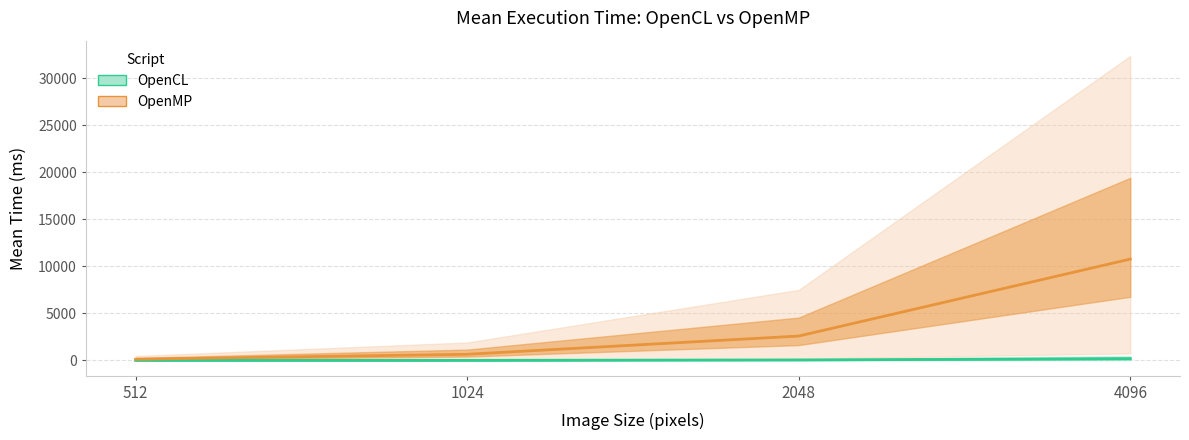

The value of OpenCL (mean across radii) at 512 is 5.1. True or false?

False